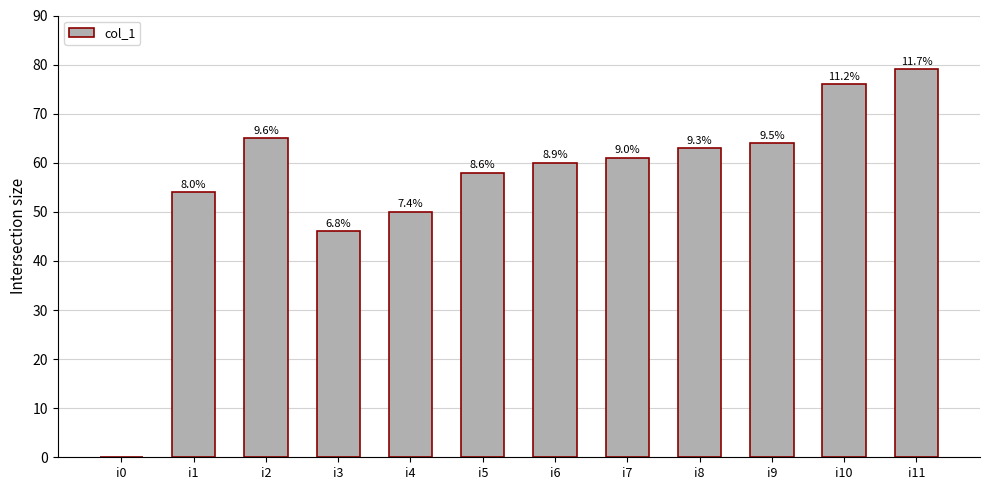

What is the value of the 5th bar from the left?

50